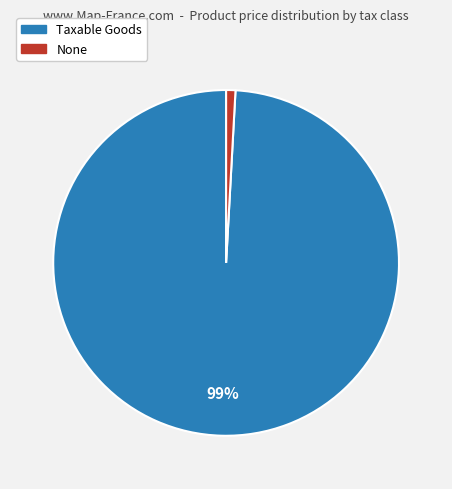

Is there a majority slice in this chart?

Yes